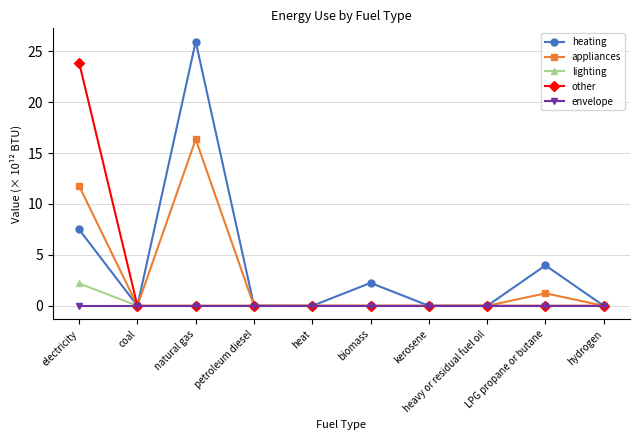

What are all the series names shown in the legend?

heating, appliances, lighting, other, envelope